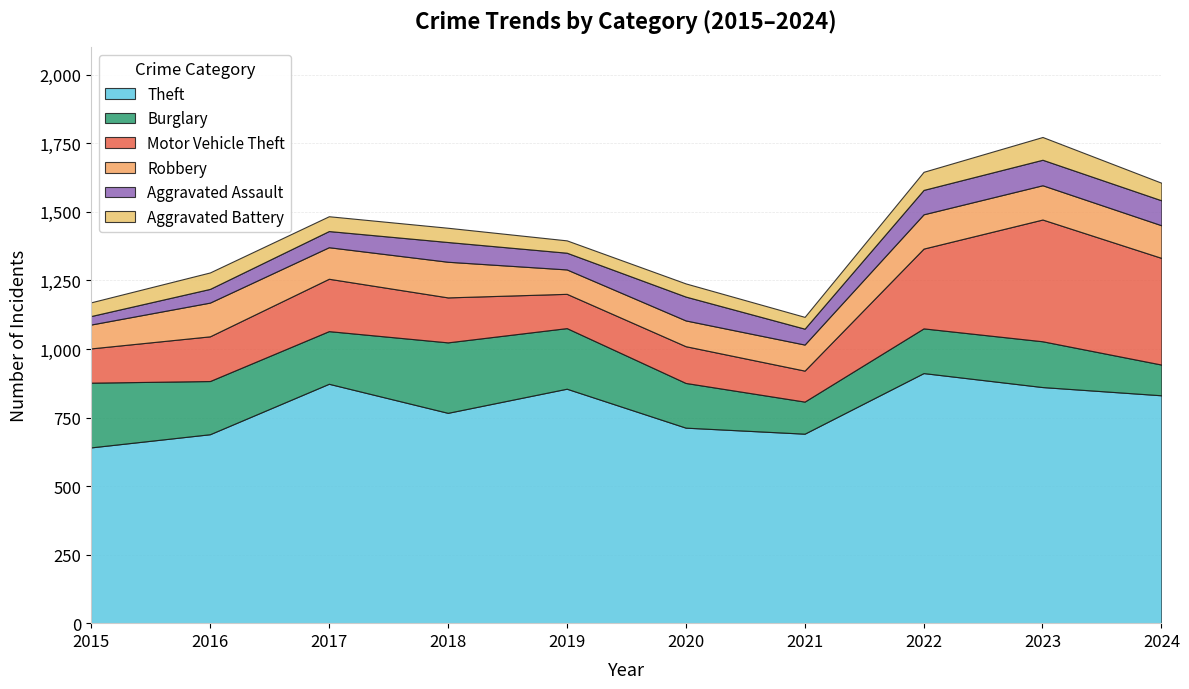

The value of Theft at 2015 is 641. True or false?

True